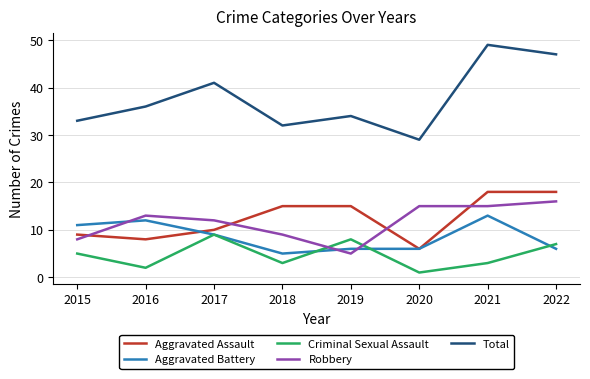

True or false: Aggravated Battery and Total cross at least once.

False